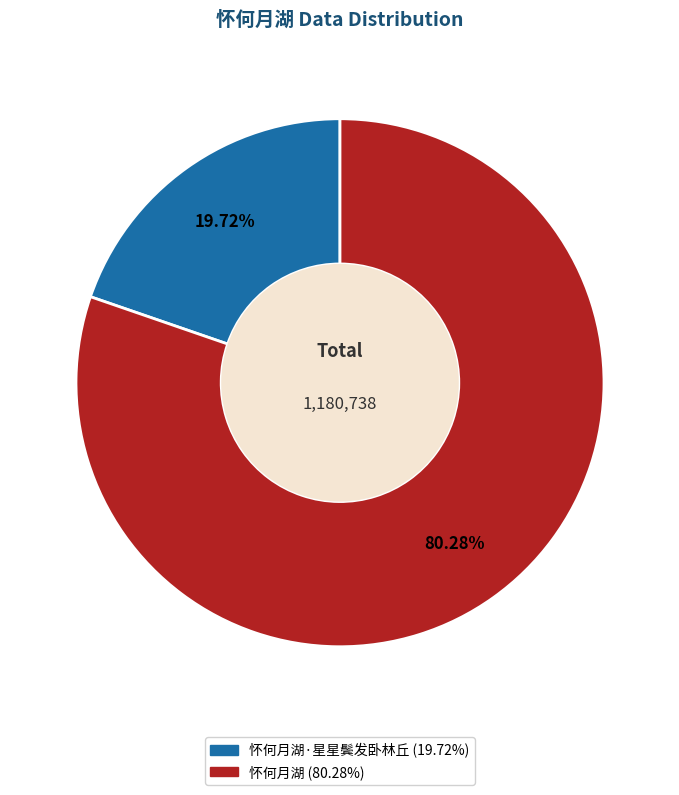

Is there a majority slice in this chart?

Yes